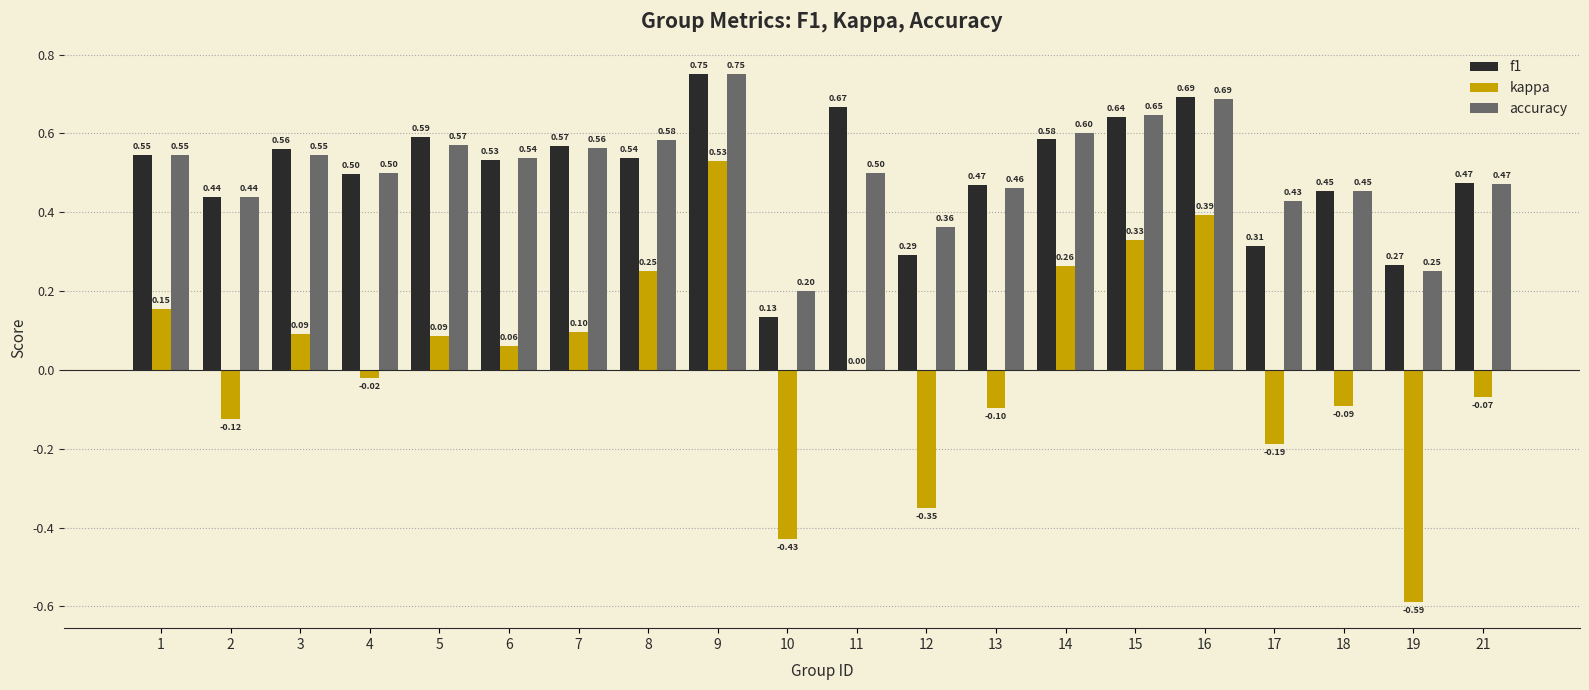

What is the sum of all f1 values?

10.0